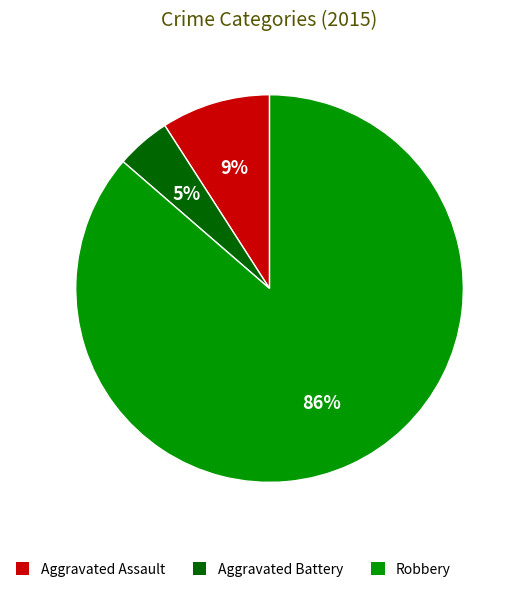

Between Aggravated Battery and Robbery, which is larger?

Robbery